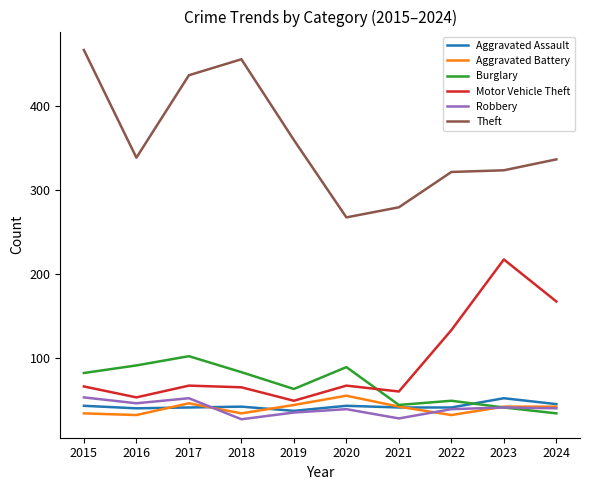

How many distinct data groups are displayed?

6